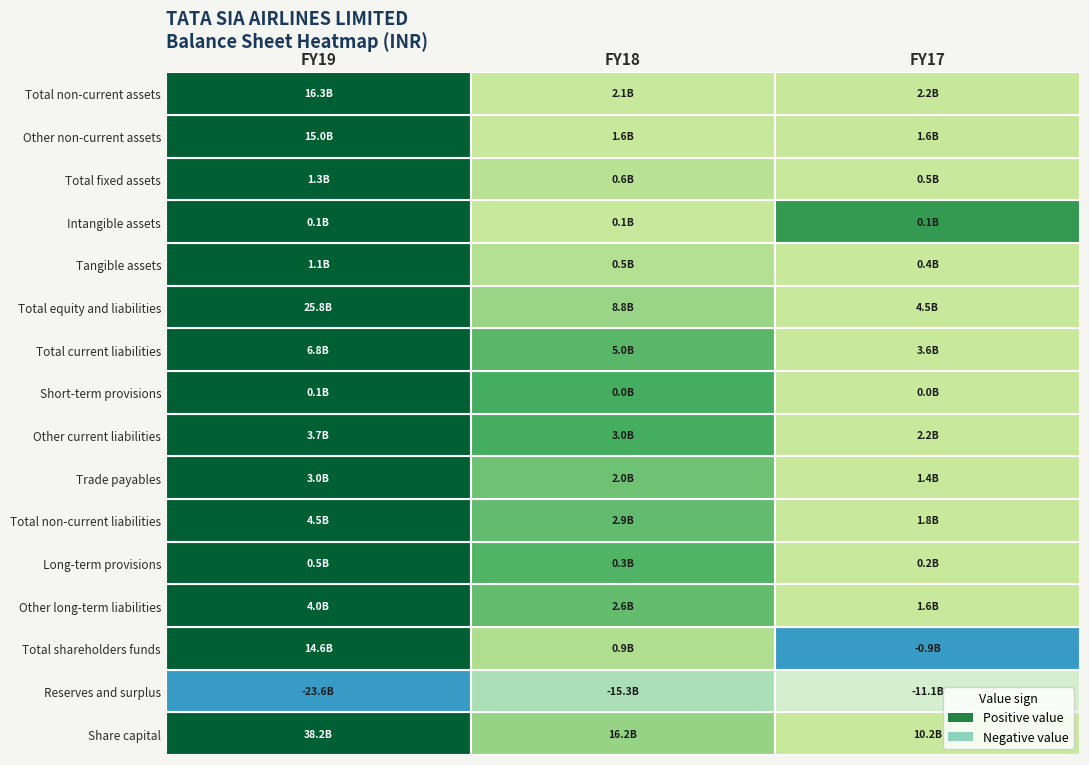

What is the difference between the maximum and second lowest values in the Other current liabilities series?

685924000